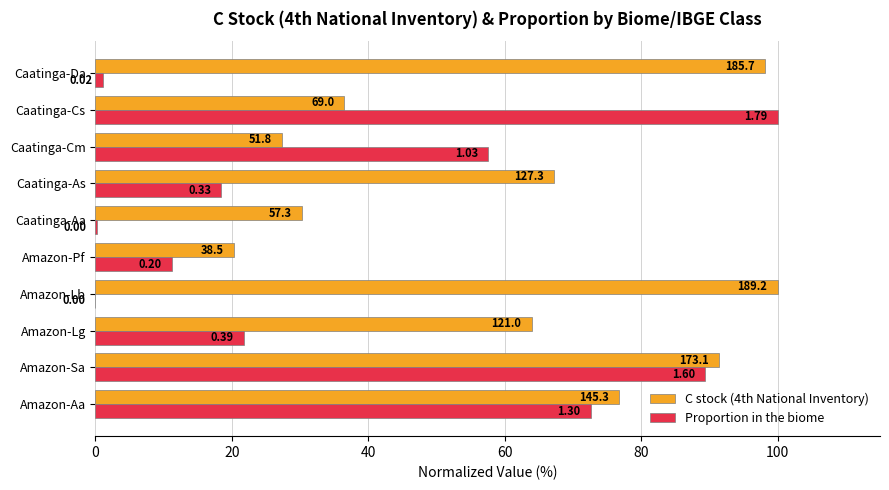

What are all the series names shown in the legend?

C stock (4th National Inventory), Proportion in the biome